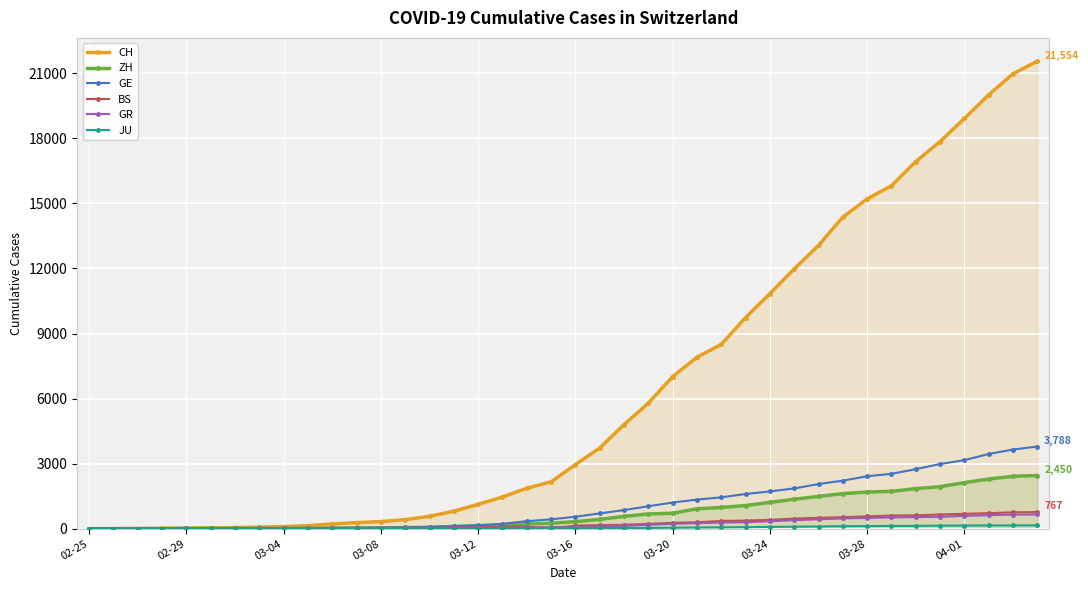

Reading left to right, list all the values displayed in this chart.

CH: 0	4	8	20	30	36	50	69	97	142	219	280	327	419	569	806	1124	1461	1866	2160	2954	3722	4801	5788	7014	7904	8498	9735	10838	11975	13064	14367	15207	15809	16928	17852	18915	20005	20978	21554
ZH: 0	0	2	2	6	7	10	13	15	23	29	34	40	49	62	101	140	163	218	250	326	429	568	679	711	919	978	1067	1213	1357	1489	1616	1690	1722	1848	1936	2125	2289	2417	2450
GE: 0	1	1	5	9	10	11	14	16	20	30	43	45	60	79	113	154	225	347	430	551	705	857	1035	1204	1342	1445	1600	1717	1856	2057	2215	2419	2530	2743	2984	3160	3445	3650	3788
BS: 0	0	1	1	1	1	1	3	3	8	15	21	24	28	33	49	73	92	100	0	143	164	181	220	270	297	356	374	410	462	501	530	569	605	617	653	687	714	754	767
GR: 0	2	2	6	6	6	9	9	12	14	16	17	18	18	22	31	43	53	56	71	84	101	128	182	226	258	284	300	343	393	433	474	495	519	535	547	592	622	649	657
JU: 0	0	1	1	1	1	1	2	2	4	4	5	5	7	7	7	12	17	18	19	25	29	32	36	44	54	61	69	82	92	100	114	119	127	128	140	145	149	149	154